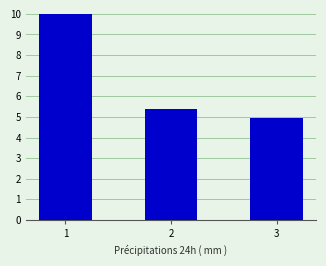

Does the chart contain any negative values?

No